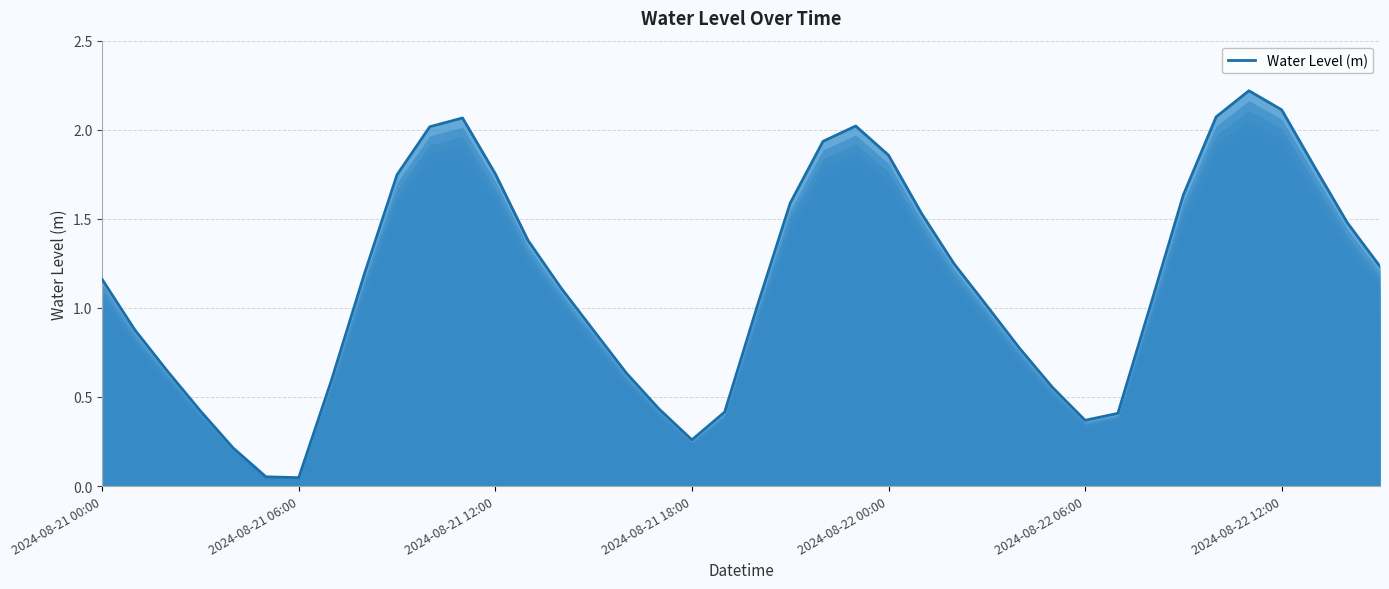

What is the greatest value displayed?

2.2